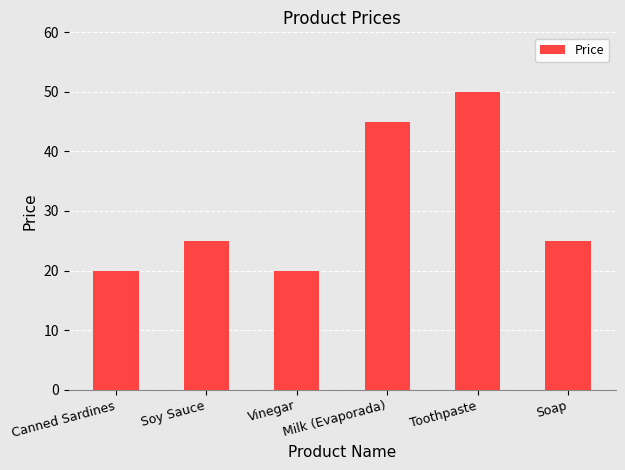

What is the maximum value shown in the chart?

50